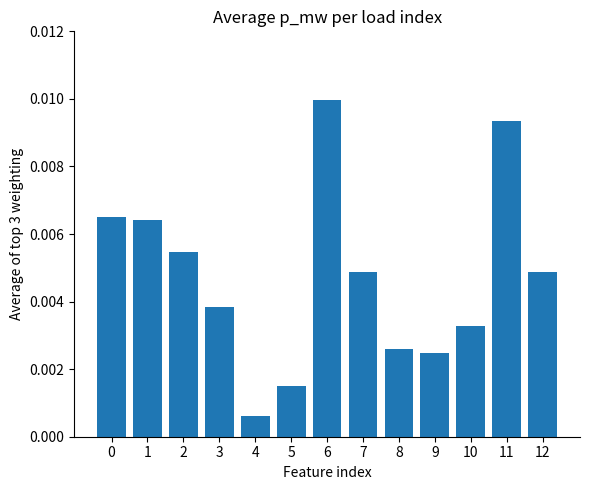

Where is the data nearest to the value 0?

4